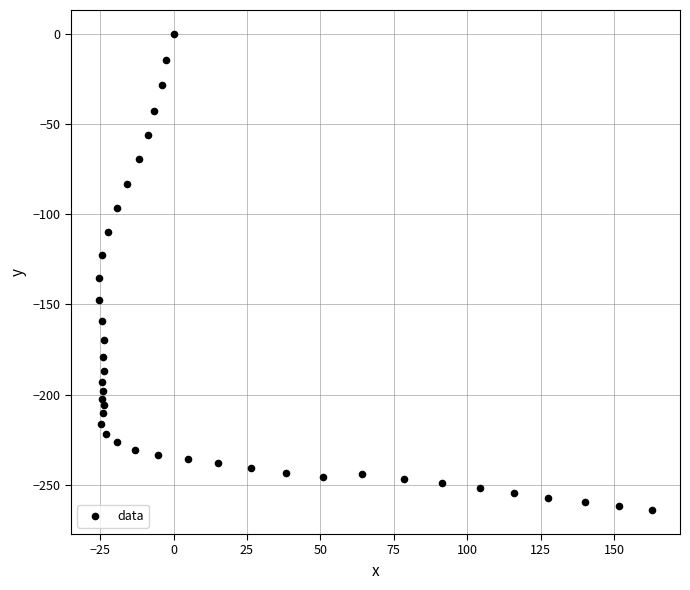

What is the range of X values (max minus min)?

188.5